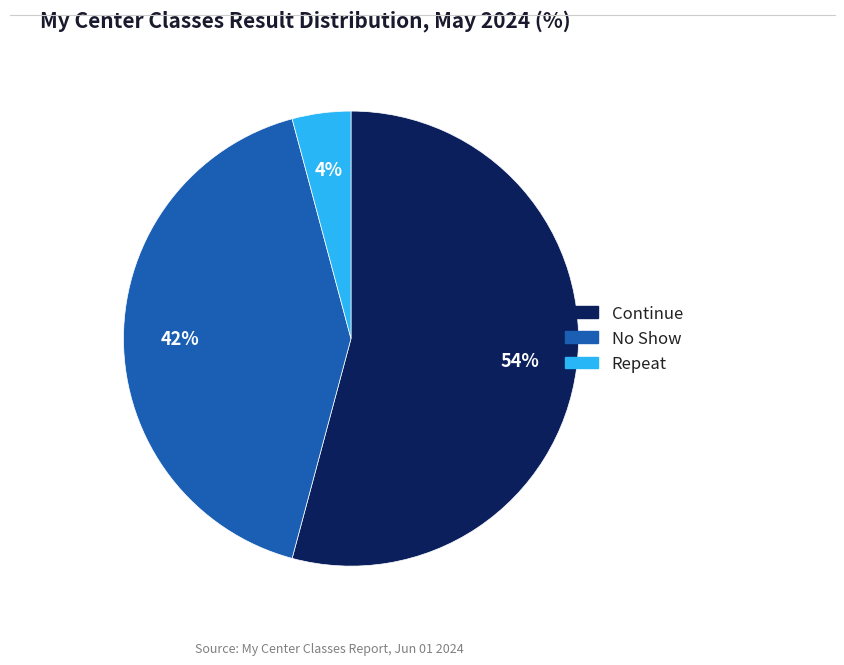

Is there any slice that represents more than half of the pie?

Yes